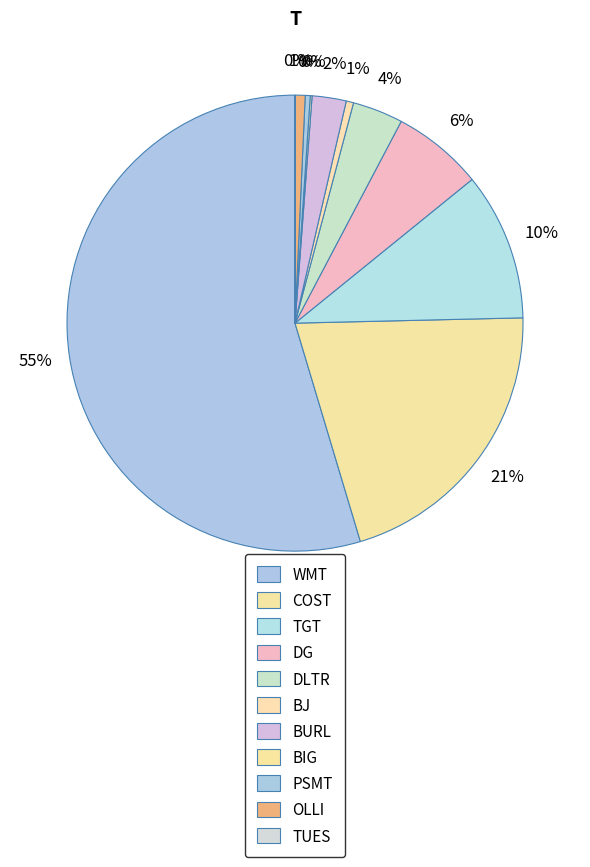

What is the change in value from BIG to TUES?

-708.1